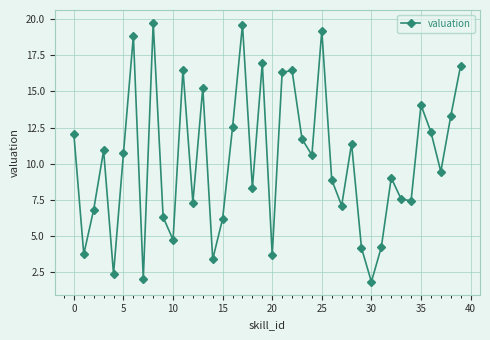

What is the maximum value shown in the chart?

19.7